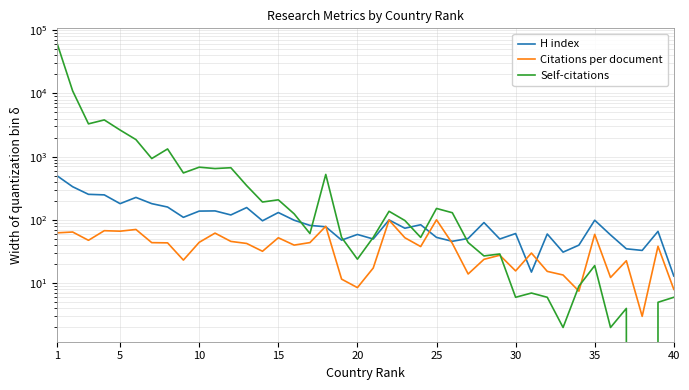

Between 5 and 9, which series saw the biggest shift?

Self-citations